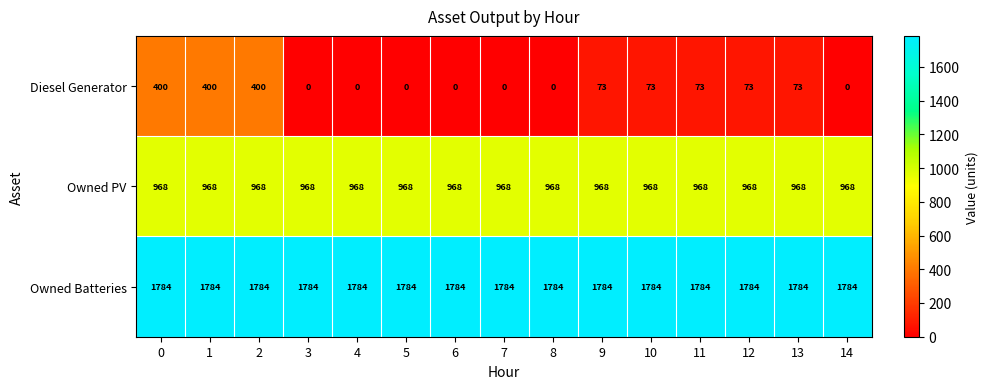

What is the greatest value displayed?

1784